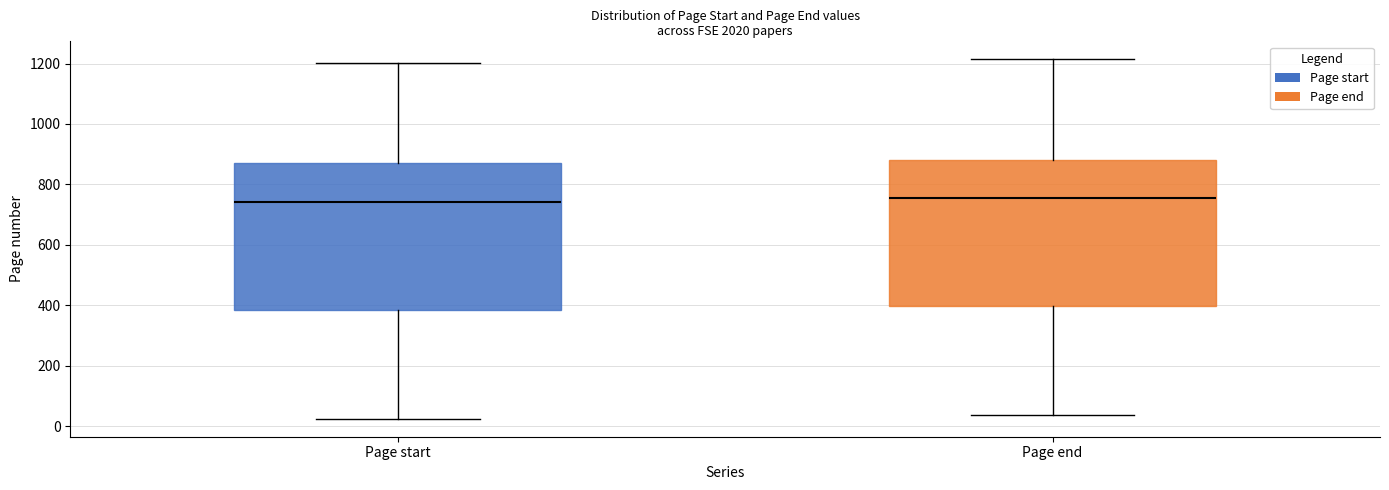

Where is the upper edge of the box for Page start on the y-axis? The values are not printed on the chart, so give them approximately, as read against the axis.

860